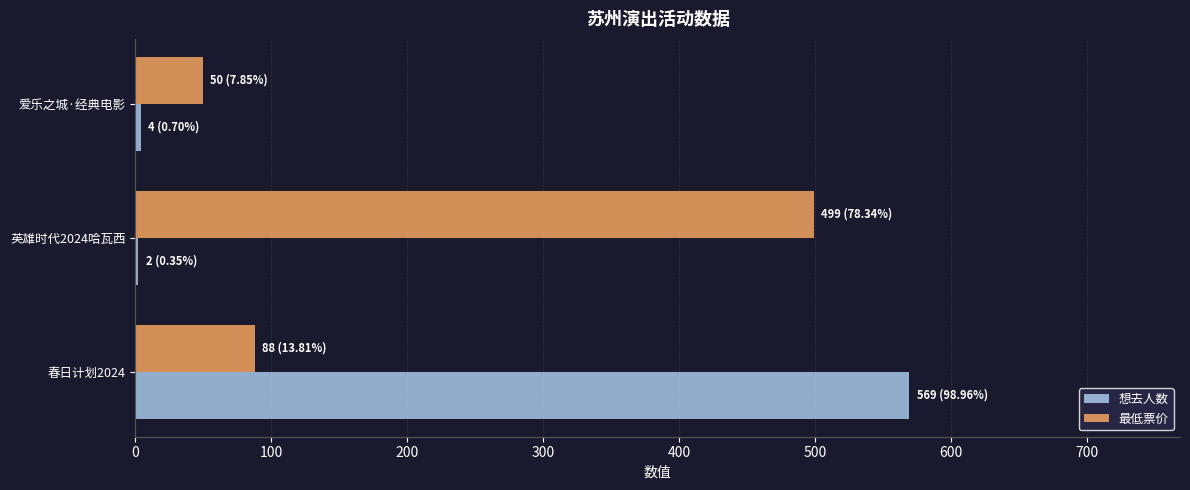

What is the highest value of the 最低票价 series?

499